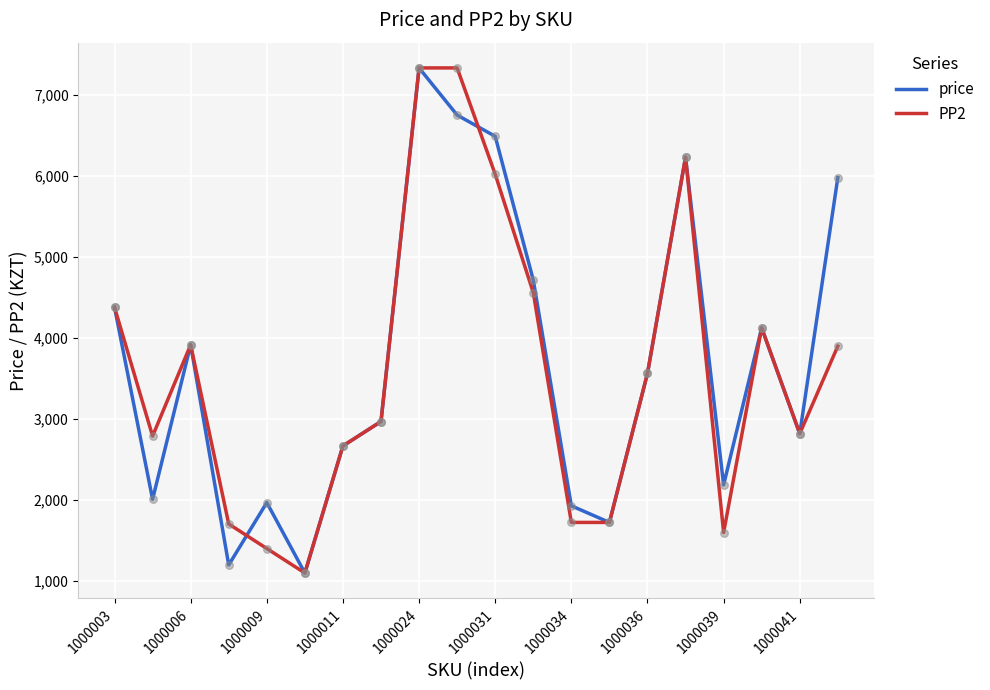

What is the maximum value shown in the chart?

7332